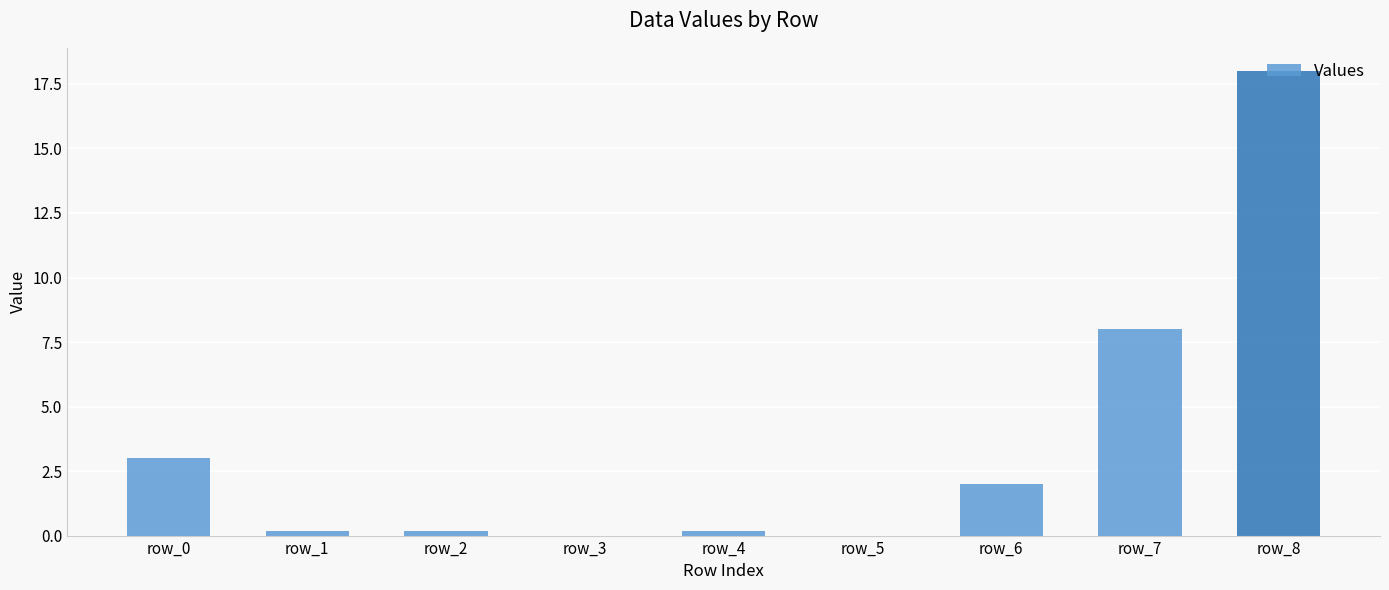

Where is the data nearest to the value 9?

row_7